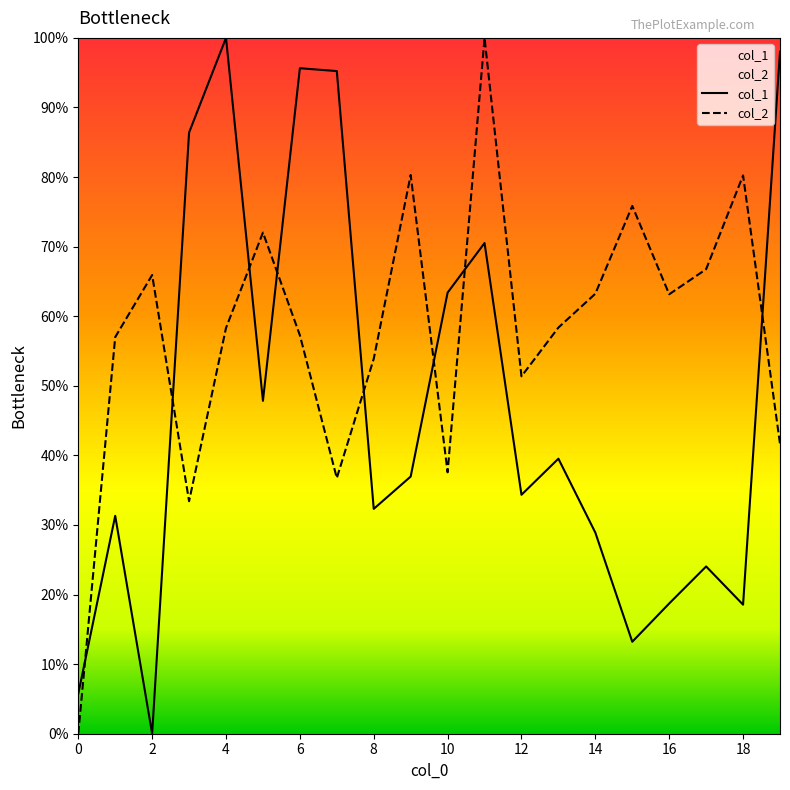

Which series ends up on top after the final intersection of col_2 and col_1?

col_1